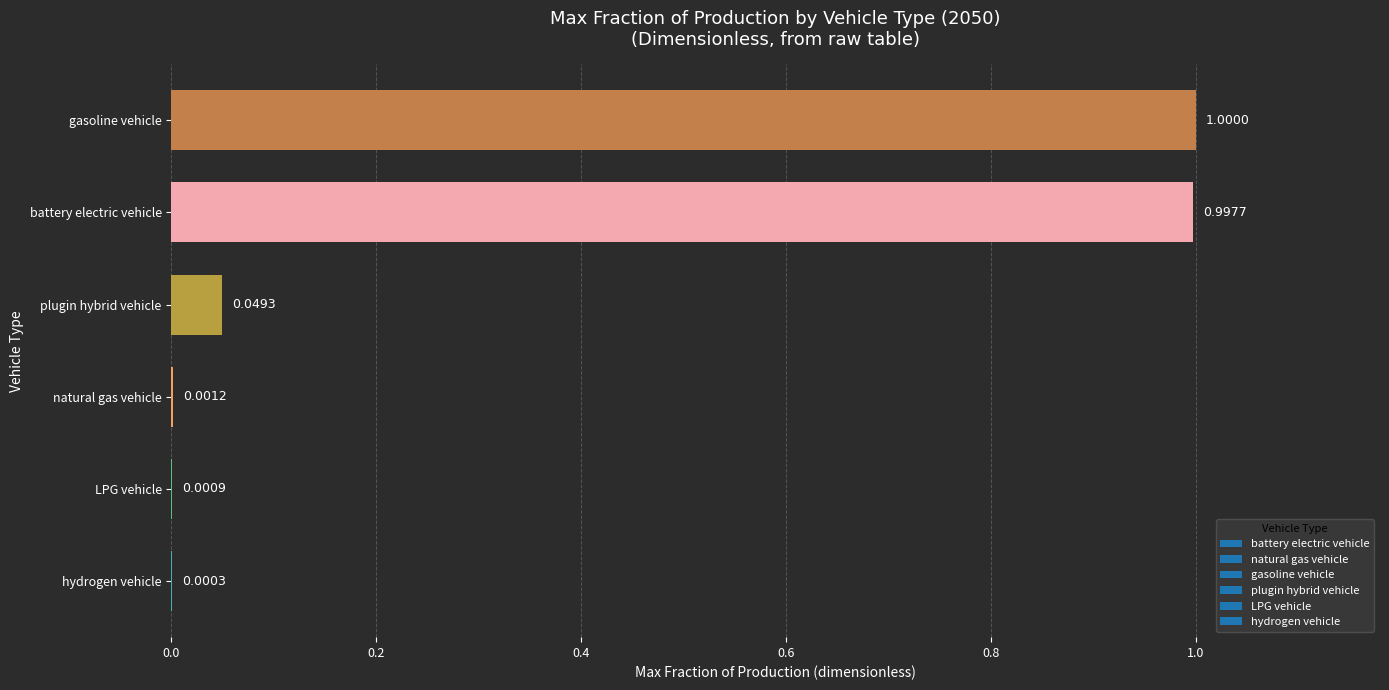

Where is the data nearest to the value 0?

hydrogen vehicle